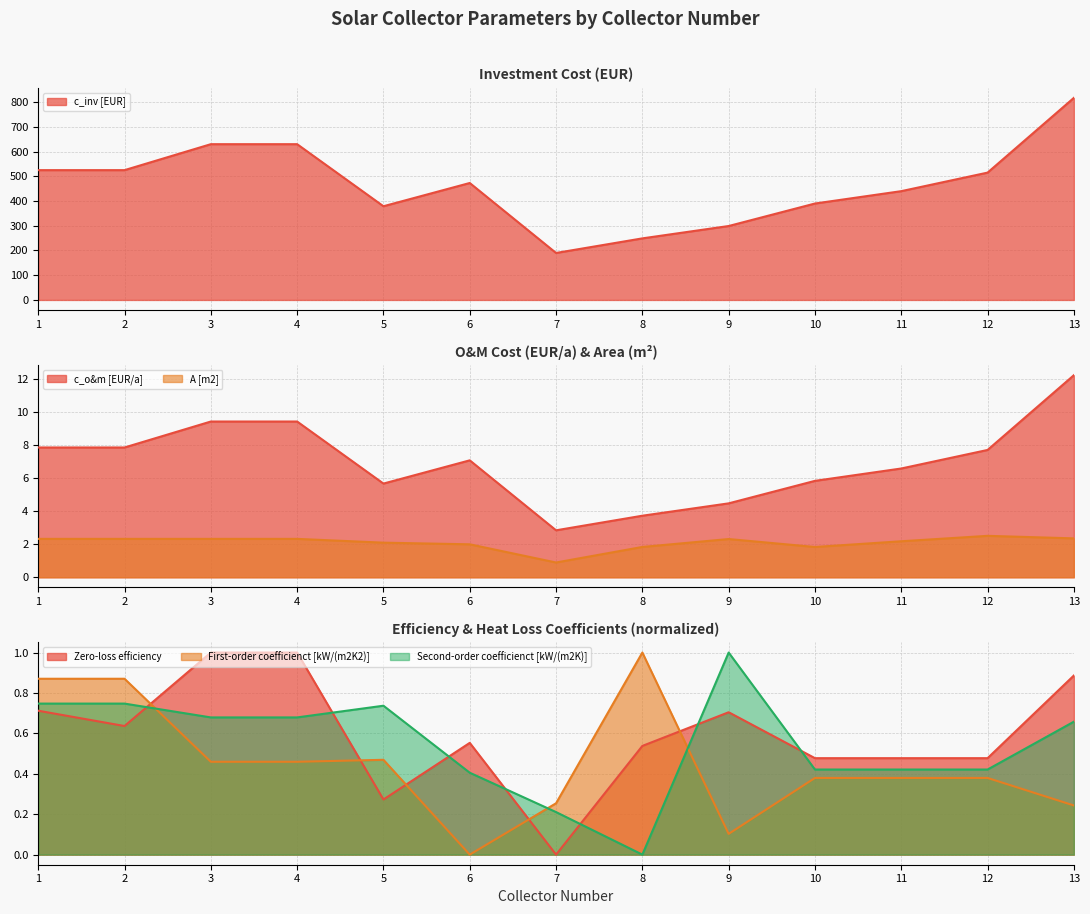

Which category has the highest value across all series?

13